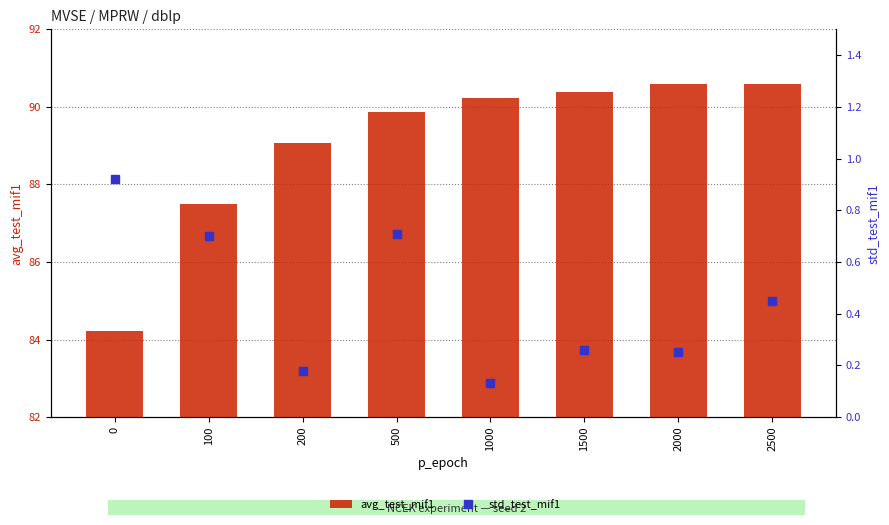

Between 0 and 2500, which is larger?

2500